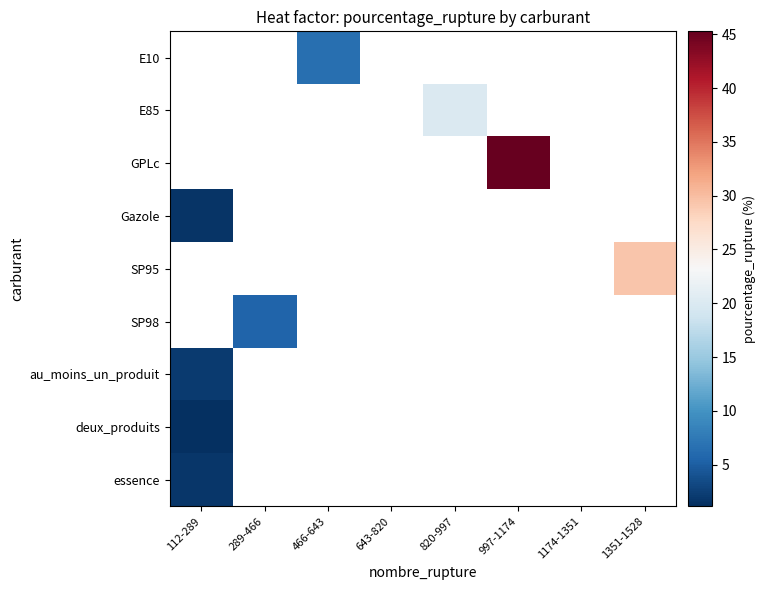

The value of au_moins_un_produit at 112-289 is 3.3. True or false?

False